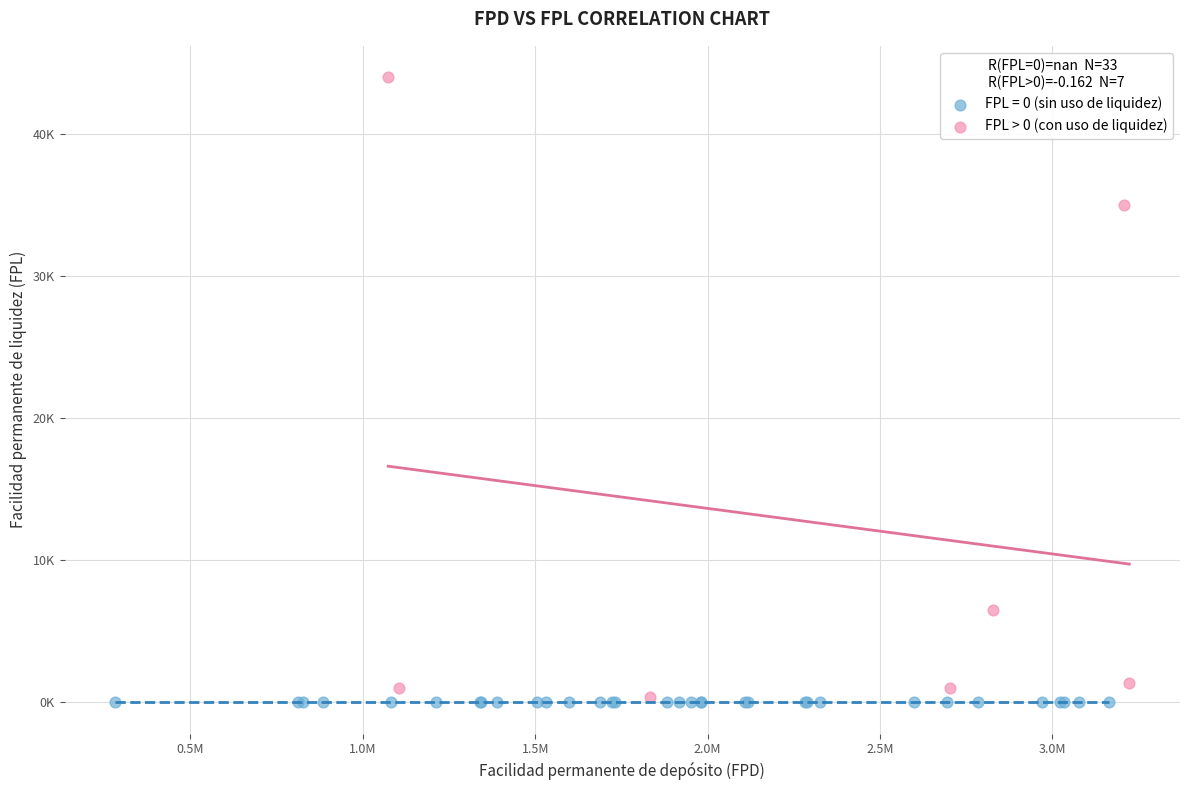

What are all the series names shown in the legend?

FPL = 0 (sin uso de liquidez), FPL > 0 (con uso de liquidez)